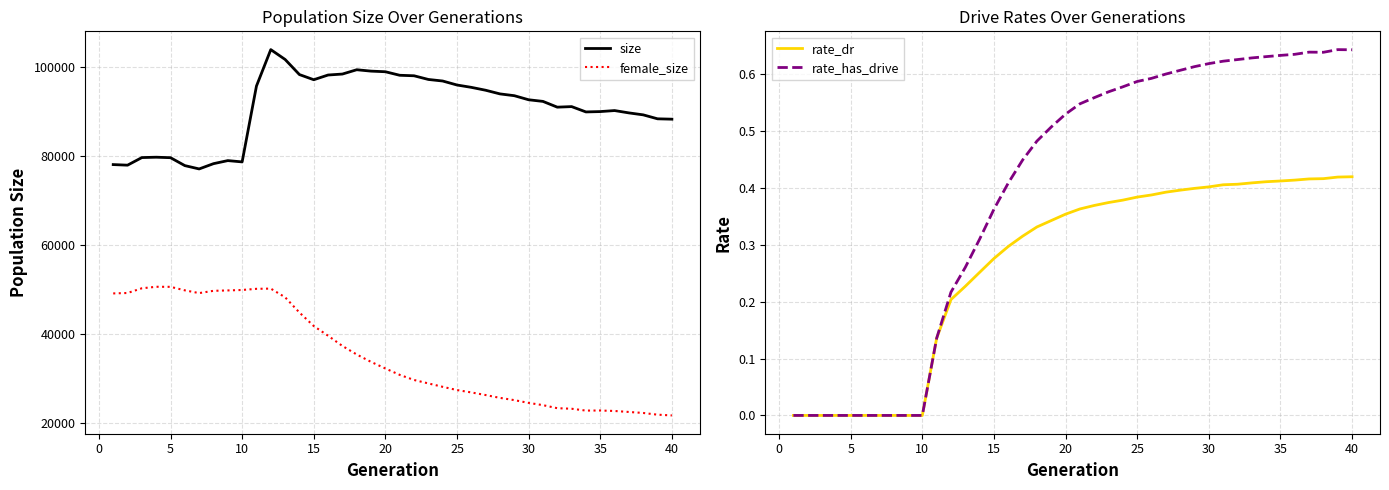

Reading left to right, list all the values displayed in this chart.

size: 78120.0	77988.0	79696.0	79777.0	79670.0	77890.0	77142.0	78325.0	79014.0	78724.0	95771.0	103961.0	101749.0	98352.0	97194.0	98253.0	98471.0	99439.0	99128.0	98988.0	98196.0	98084.0	97255.0	96906.0	96007.0	95480.0	94830.0	94009.0	93606.0	92690.0	92324.0	91028.0	91153.0	89956.0	90035.0	90264.0	89738.0	89297.0	88408.0	88327.0
female_size: 49160.0	49258.0	50313.0	50653.0	50640.0	49853.0	49231.0	49745.0	49832.0	49933.0	50192.0	50241.0	48294.0	44866.0	41828.0	39646.0	37349.0	35432.0	33766.0	32289.0	30851.0	29705.0	28930.0	28163.0	27439.0	26904.0	26315.0	25681.0	25173.0	24552.0	24045.0	23361.0	23235.0	22823.0	22841.0	22734.0	22514.0	22288.0	21903.0	21734.0
rate_dr: 0.0	0.0	0.0	0.0	0.0	0.0	0.0	0.0	0.0	0.0	0.1	0.2	0.2	0.3	0.3	0.3	0.3	0.3	0.3	0.4	0.4	0.4	0.4	0.4	0.4	0.4	0.4	0.4	0.4	0.4	0.4	0.4	0.4	0.4	0.4	0.4	0.4	0.4	0.4	0.4
rate_has_drive: 0.0	0.0	0.0	0.0	0.0	0.0	0.0	0.0	0.0	0.0	0.1	0.2	0.3	0.3	0.4	0.4	0.4	0.5	0.5	0.5	0.5	0.6	0.6	0.6	0.6	0.6	0.6	0.6	0.6	0.6	0.6	0.6	0.6	0.6	0.6	0.6	0.6	0.6	0.6	0.6